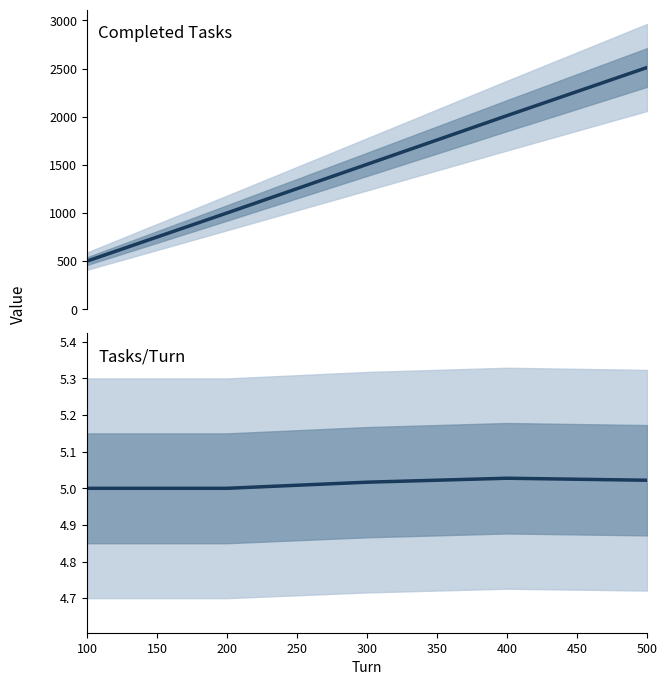

True or false: Tasks/Turn and Completed Tasks cross at least once.

False